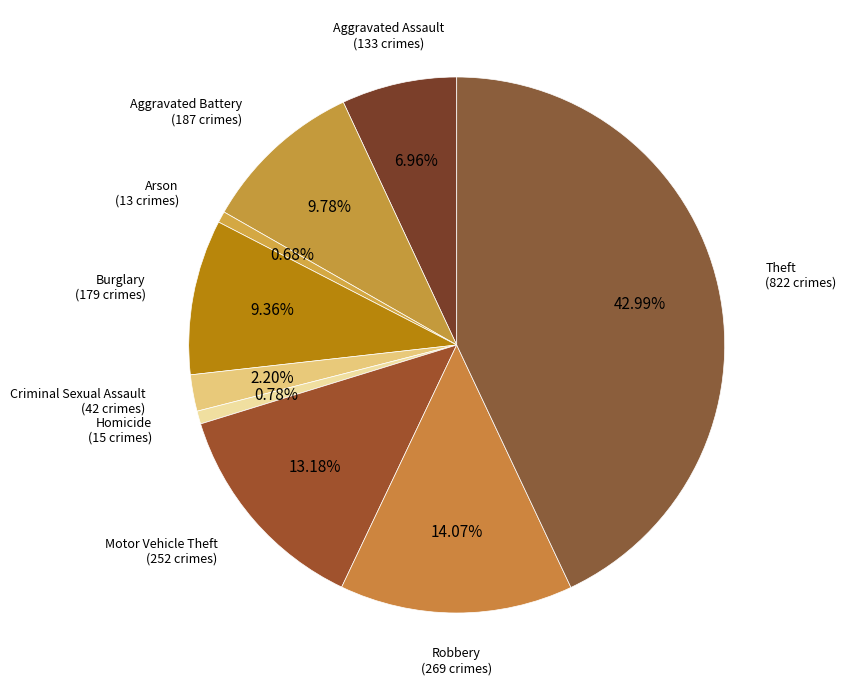

What percentage is the Arson slice, to the nearest percent?

1%